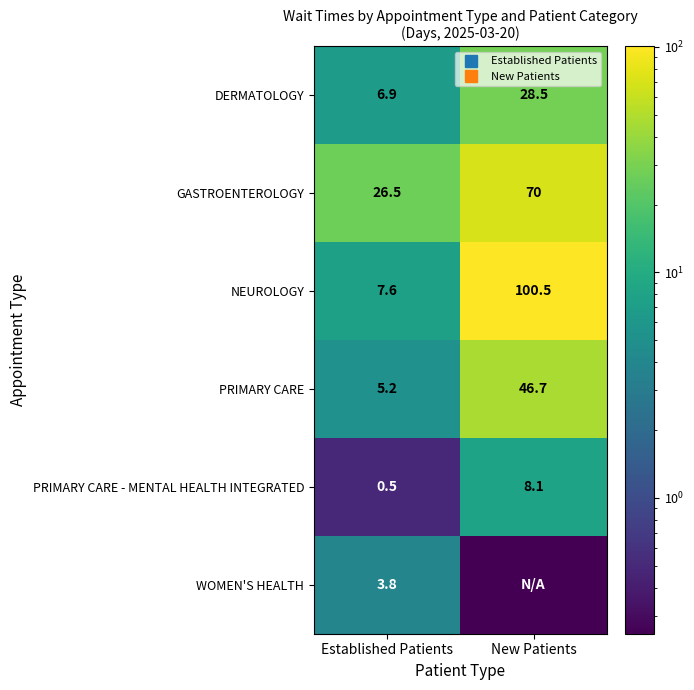

What is the total value across all series at Established Patients?

50.5